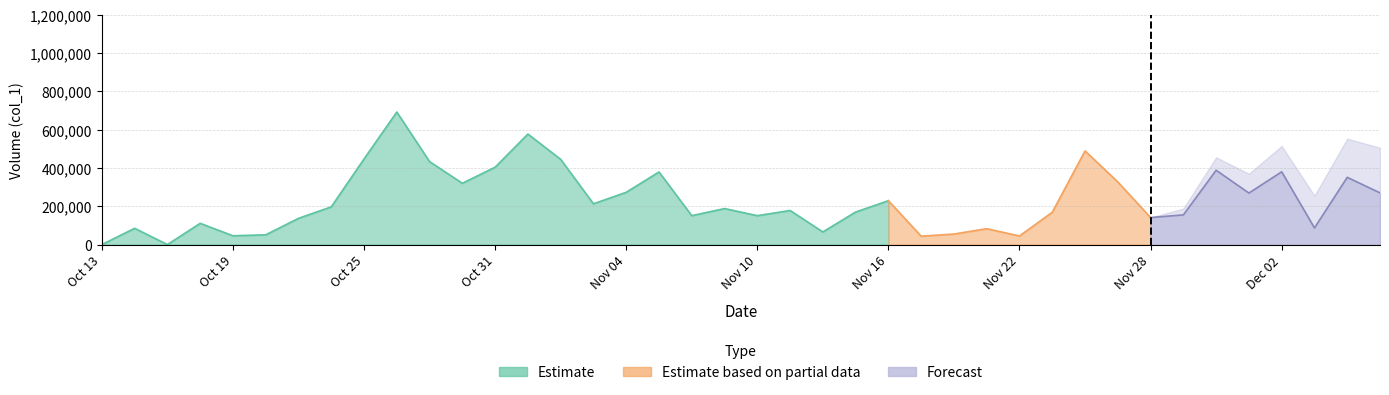

How many interior local peaks does the col_1 series have?

13